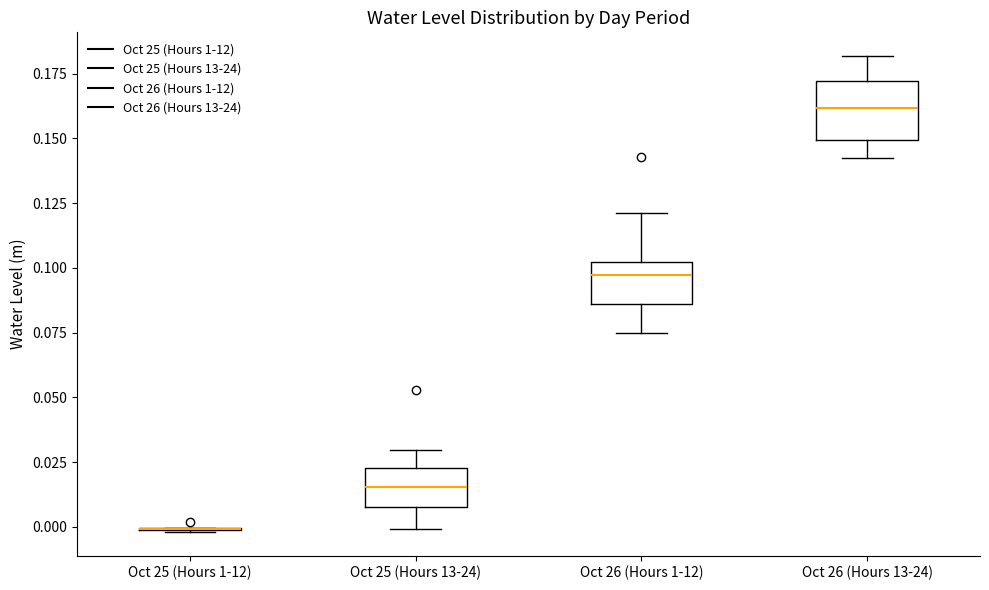

Where does the median line of the box for Oct 26 (Hours 13-24) sit on the y-axis? The values are not printed on the chart, so give them approximately, as read against the axis.

0.160